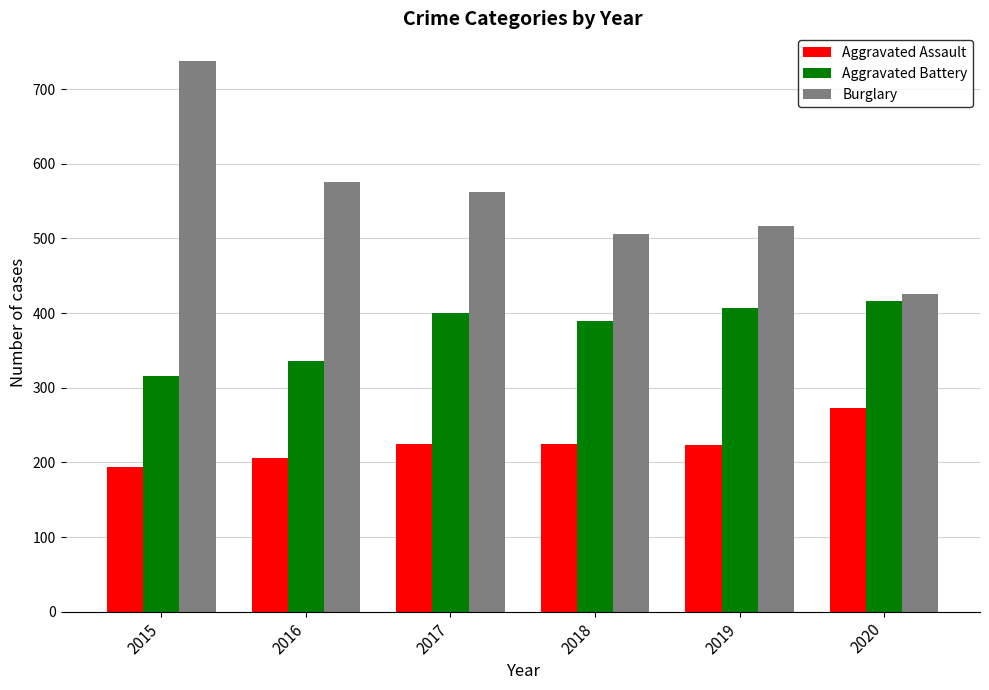

Does the chart contain any negative values?

No